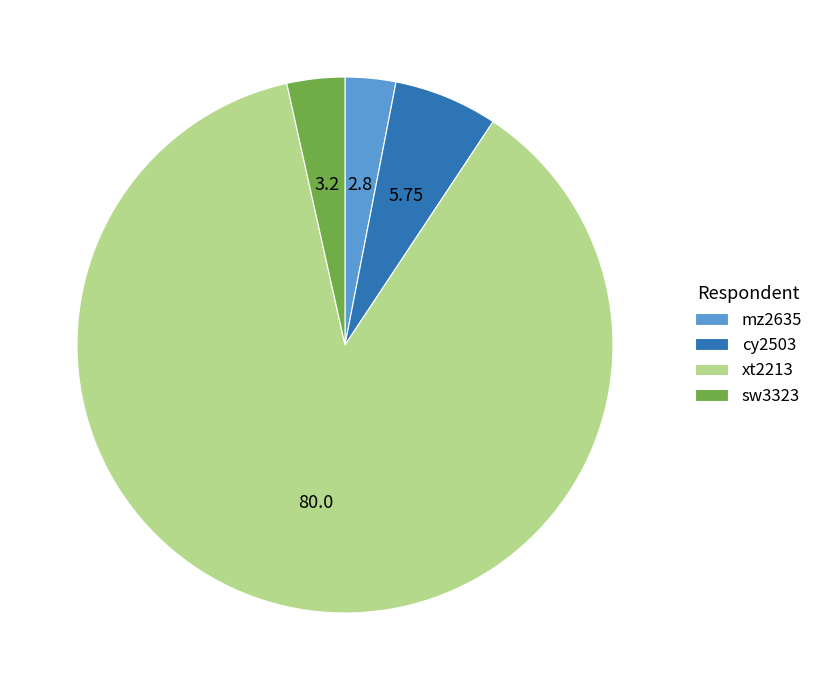

Does xt2213 represent more than half of the total?

Yes